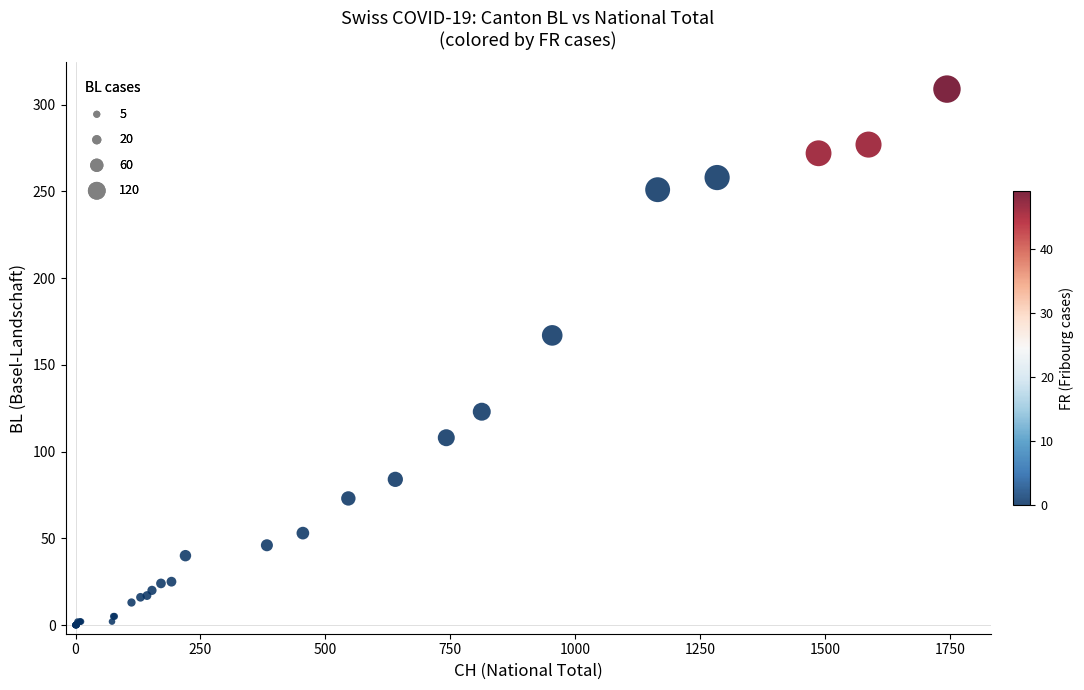

What Y value in the scatter plot is closest to 154?

167